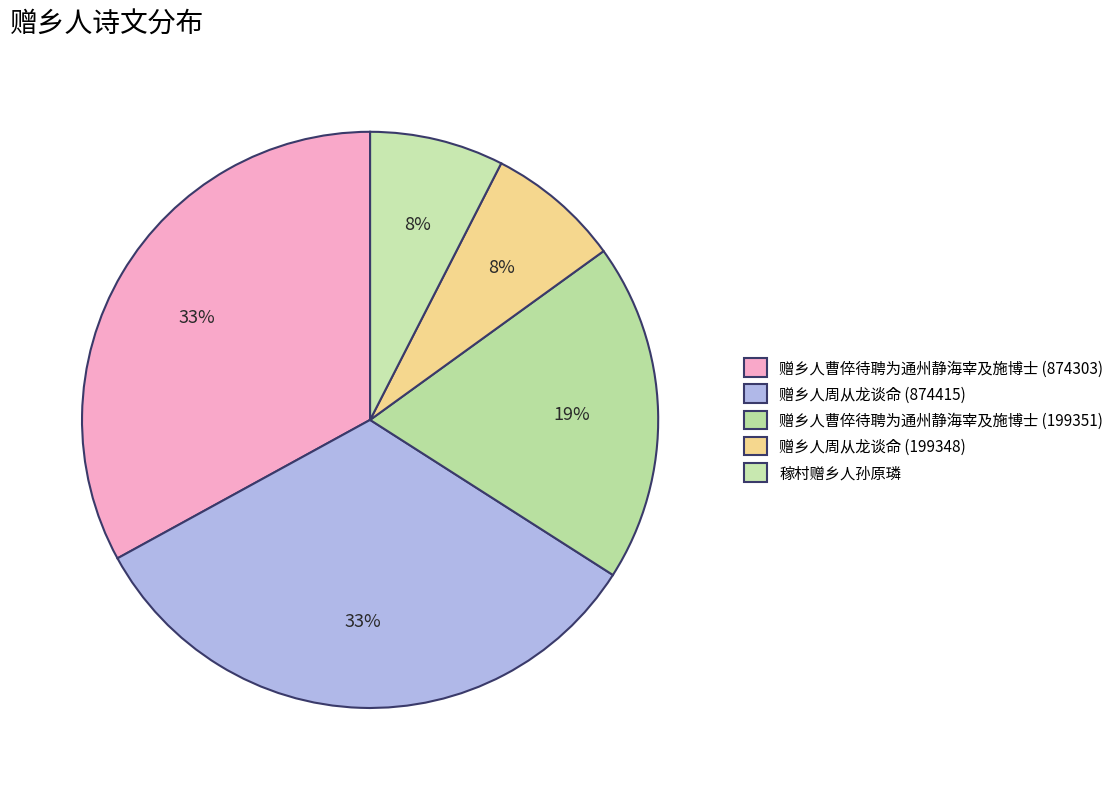

What is the ratio of the value at 赠乡人周从龙谈命 (874415) to the value at 赠乡人曹倅待聘为通州静海宰及施博士 (874303)?

1.0